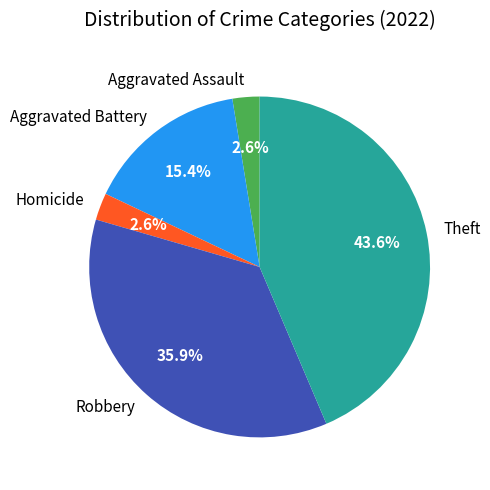

To the nearest percent, what percentage of the pie is Theft?

44%